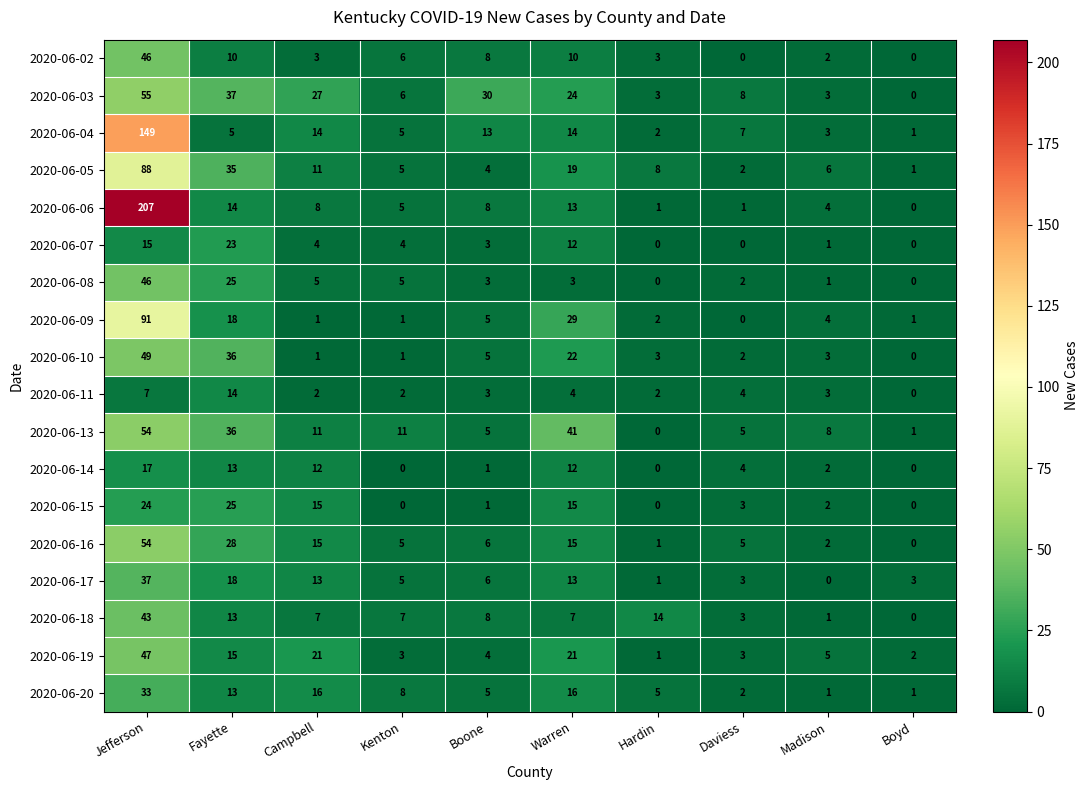

Which series has the largest total across all categories?

2020-06-06